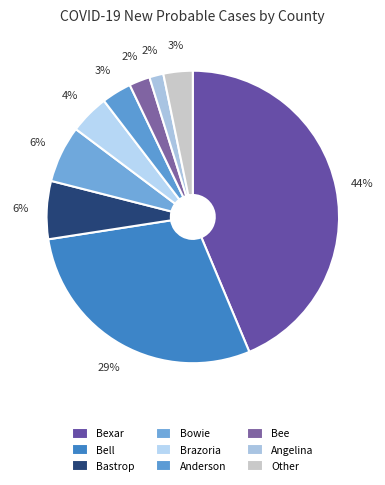

How many slices are in this pie chart?

9